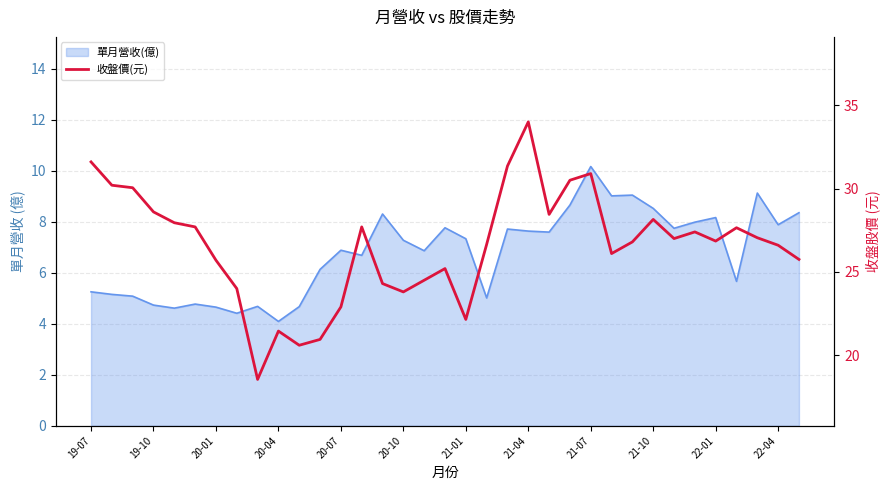

What is the sum of all values?

929.1